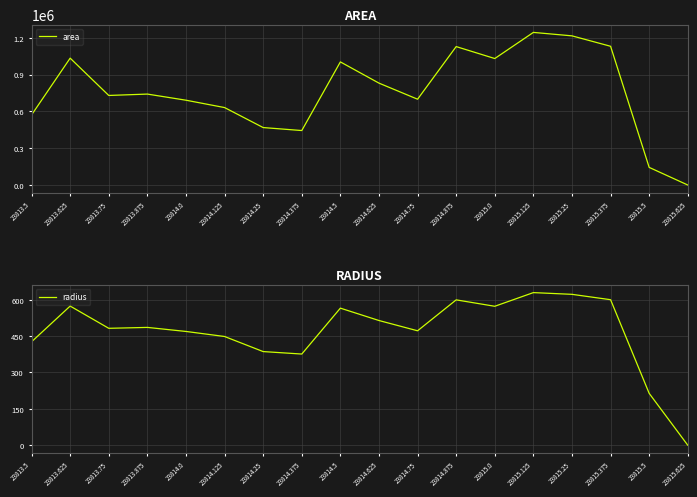

Which has a higher value, 23814.25 or 23815.0?

23815.0